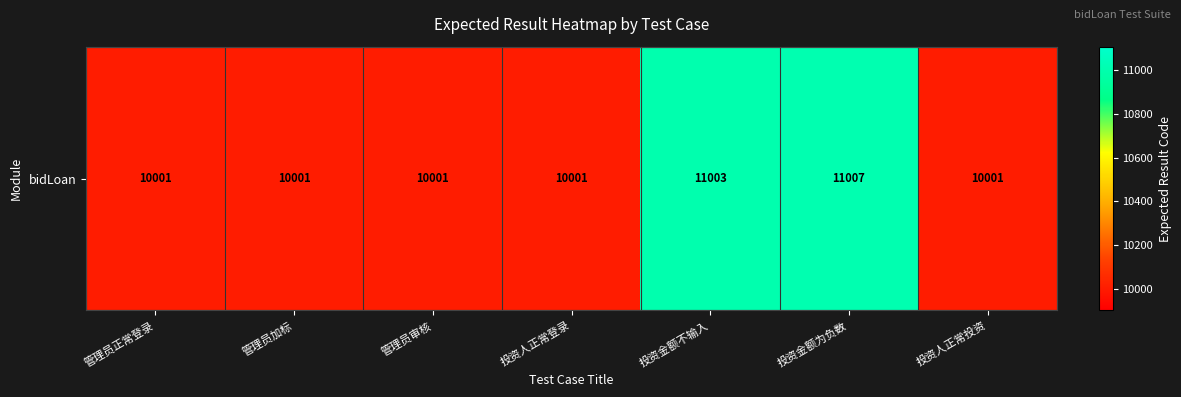

How many categories are shown in the chart?

7